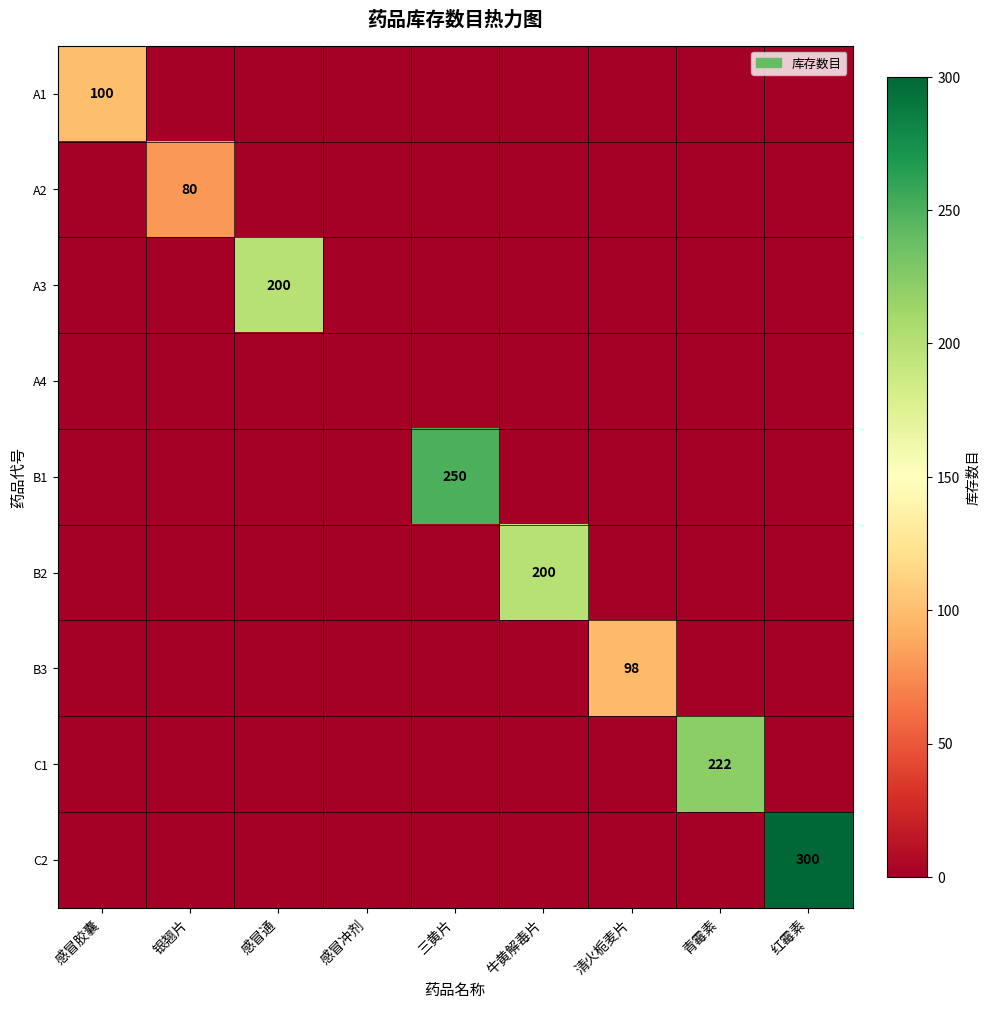

The C2 series shows 116 at 红霉素. True or false?

False